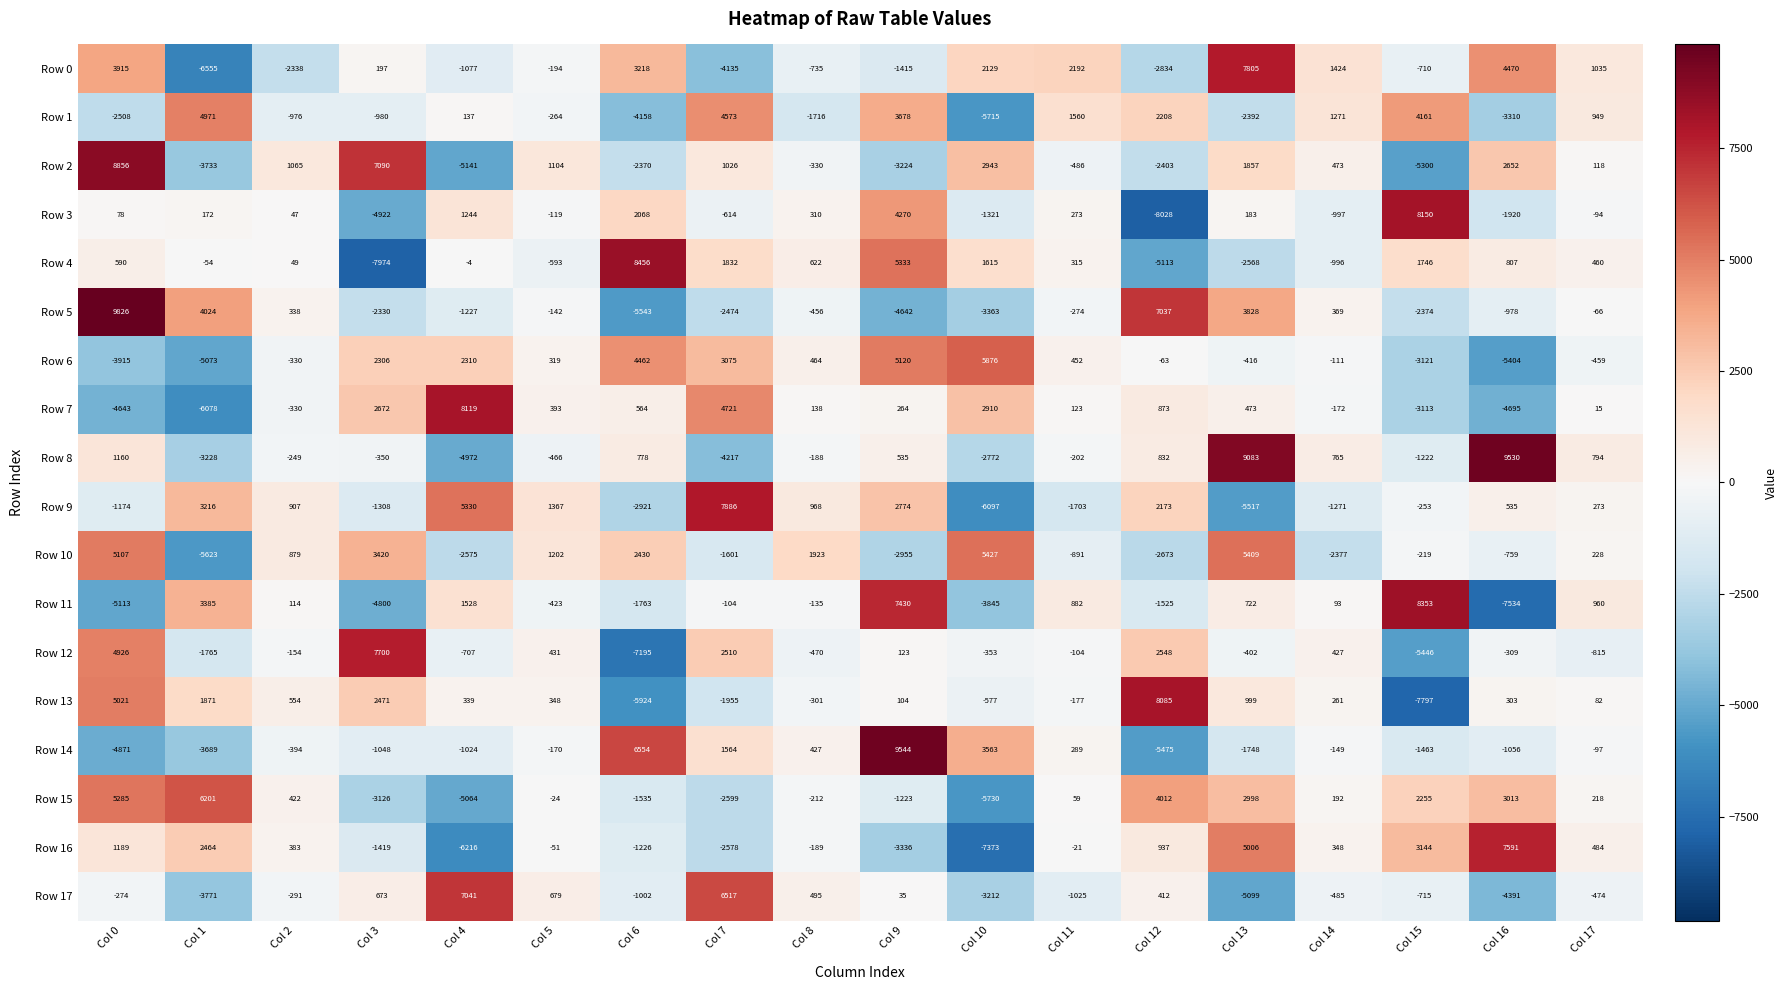

What is the difference between the maximum and minimum values in the Row 13 series?

15882